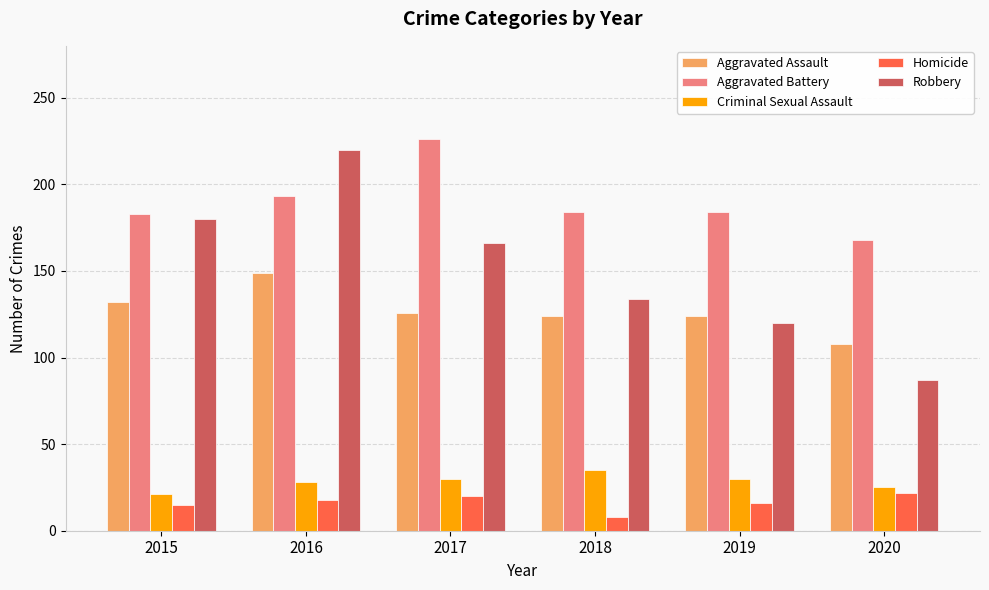

How many values in the Homicide series are below 18?

3